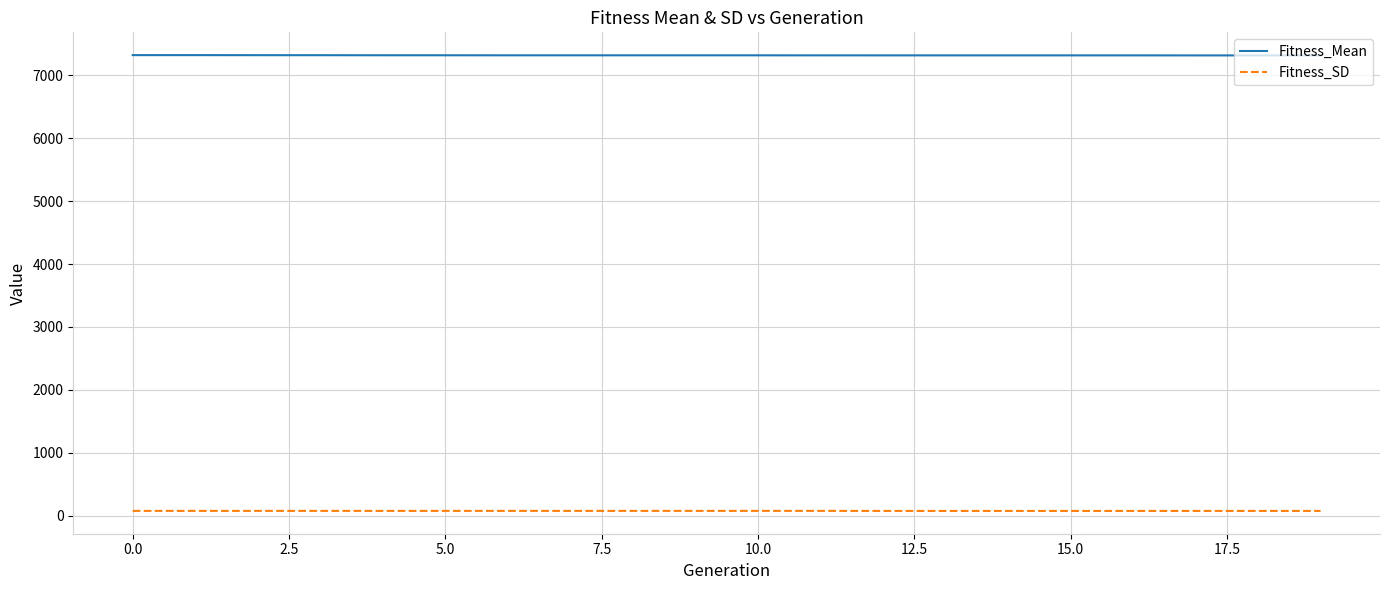

True or false: Fitness_Mean and Fitness_SD intersect in this chart.

False